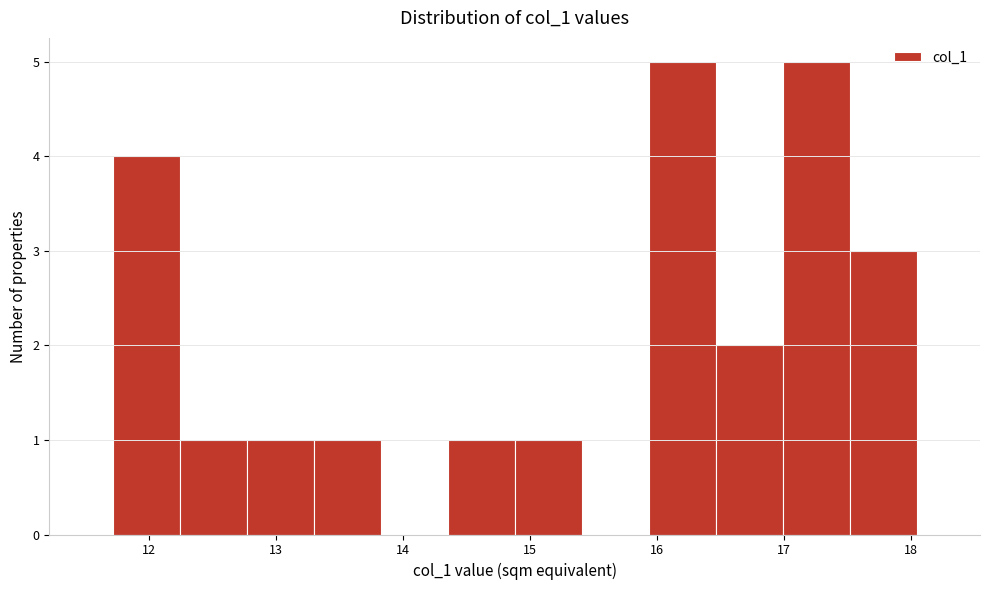

Reading left to right, transcribe this chart: for each bar, give the range it covers on the x-axis and its height. Neither the bar edges nor the heights are printed on the chart, so give them approximately, as read against the axes.

11.7 to 12.2: 4
12.2 to 12.8: 1
12.8 to 13.3: 1
13.3 to 13.8: 1
13.8 to 14.4: 0
14.4 to 14.9: 1
14.9 to 15.4: 1
15.4 to 15.9: 0
15.9 to 16.5: 5
16.5 to 17.0: 2
17.0 to 17.5: 5
17.5 to 18.0: 3